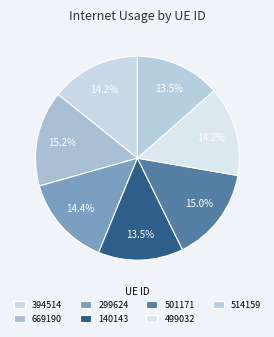

How many segments does this pie chart have?

7